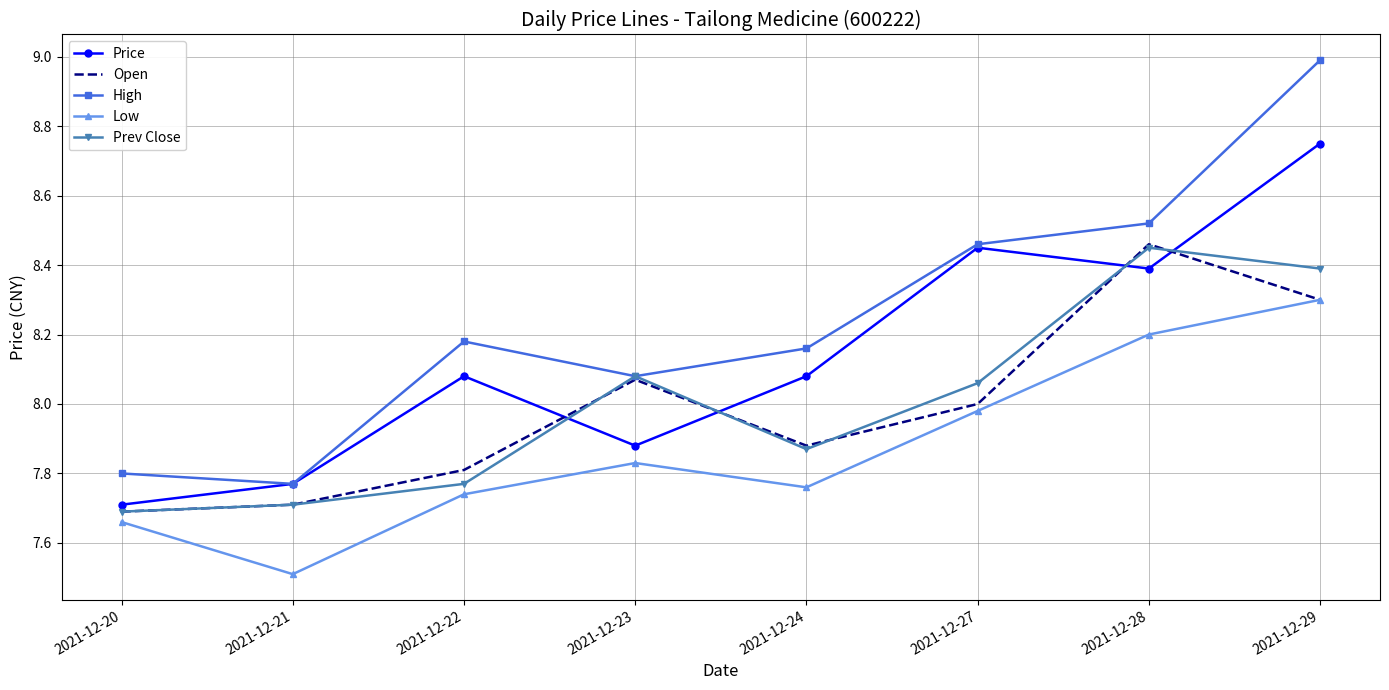

True or false: Price and Prev Close intersect in this chart.

True